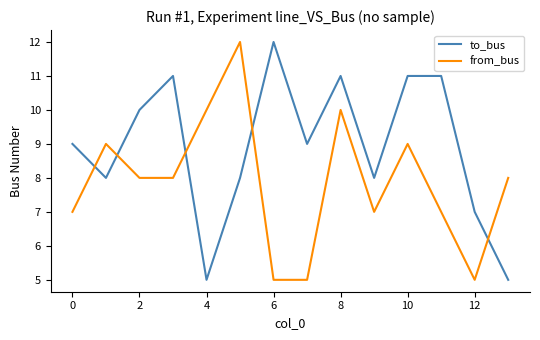

True or false: from_bus and to_bus cross at least once.

True